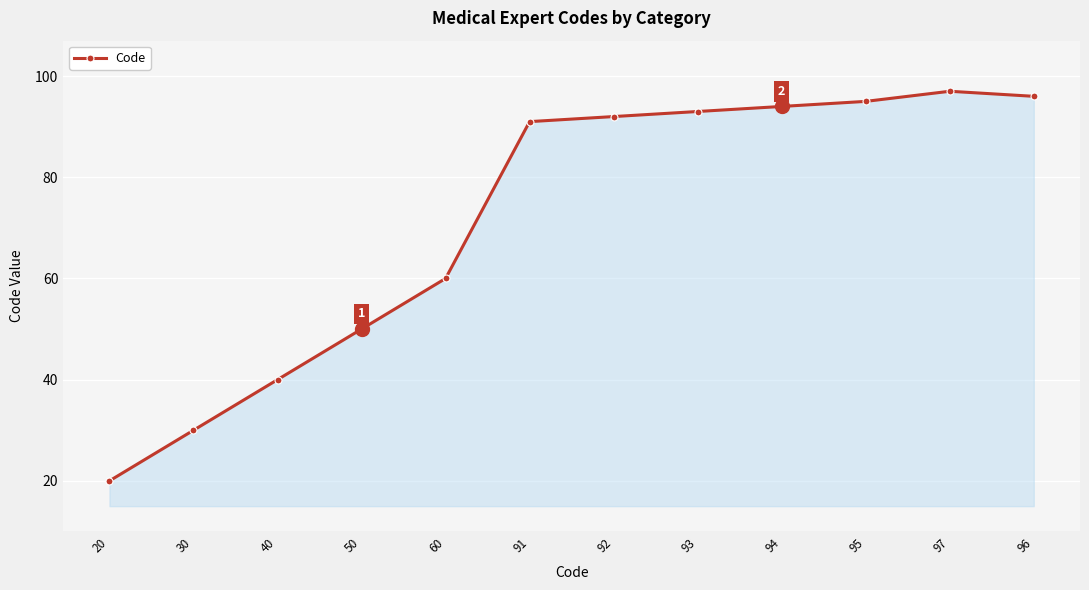

The chart shows a value of 141 at 95. True or false?

False